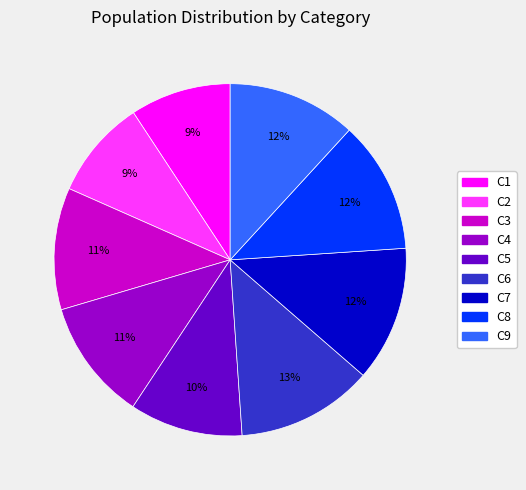

To the nearest percent, what portion does C4 represent?

11%